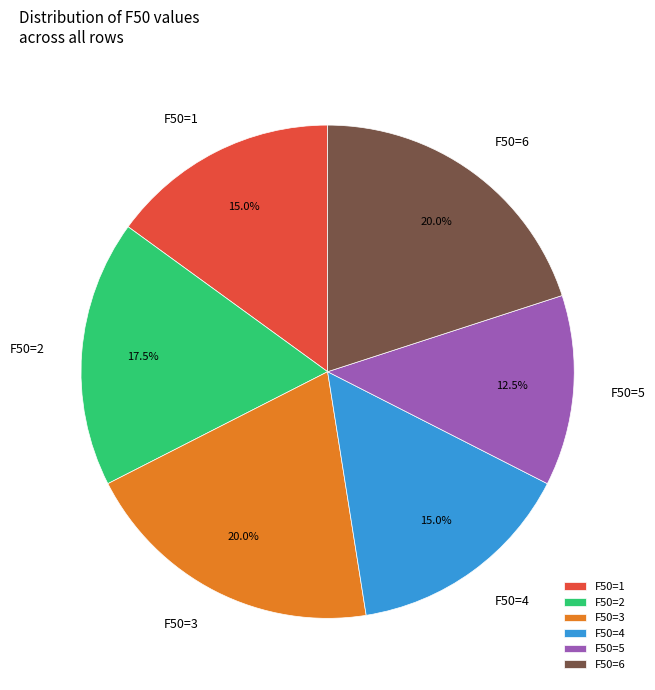

How many segments does this pie chart have?

6